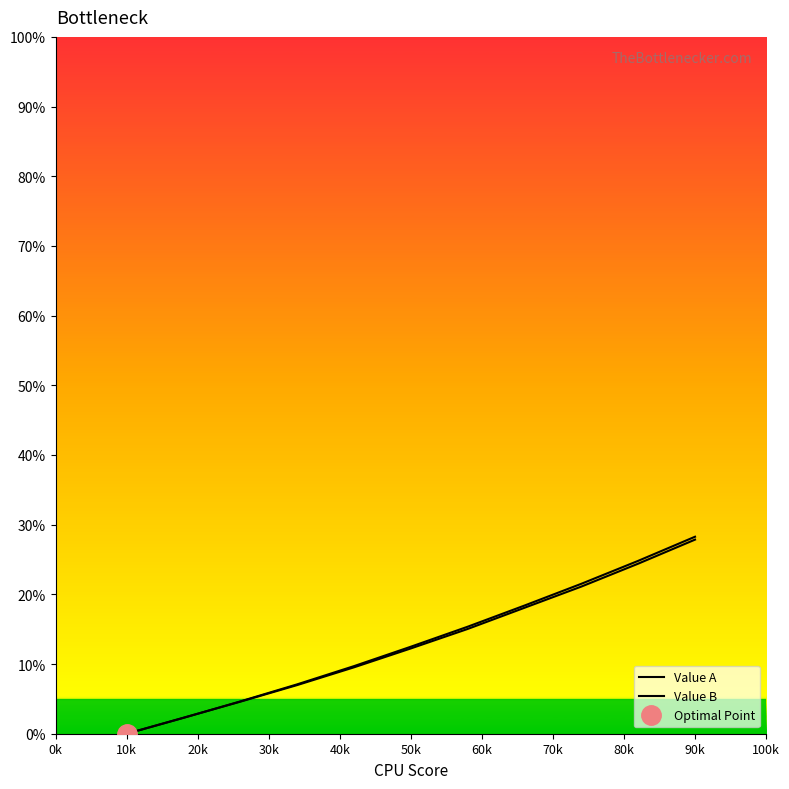

Which label corresponds to the smallest value in the chart?

10k